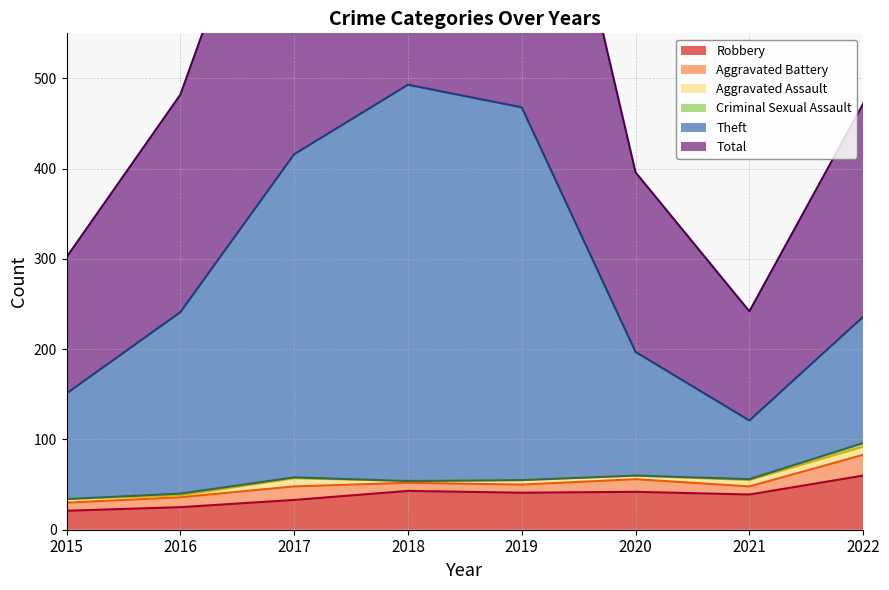

How many categories are shown in the chart?

8